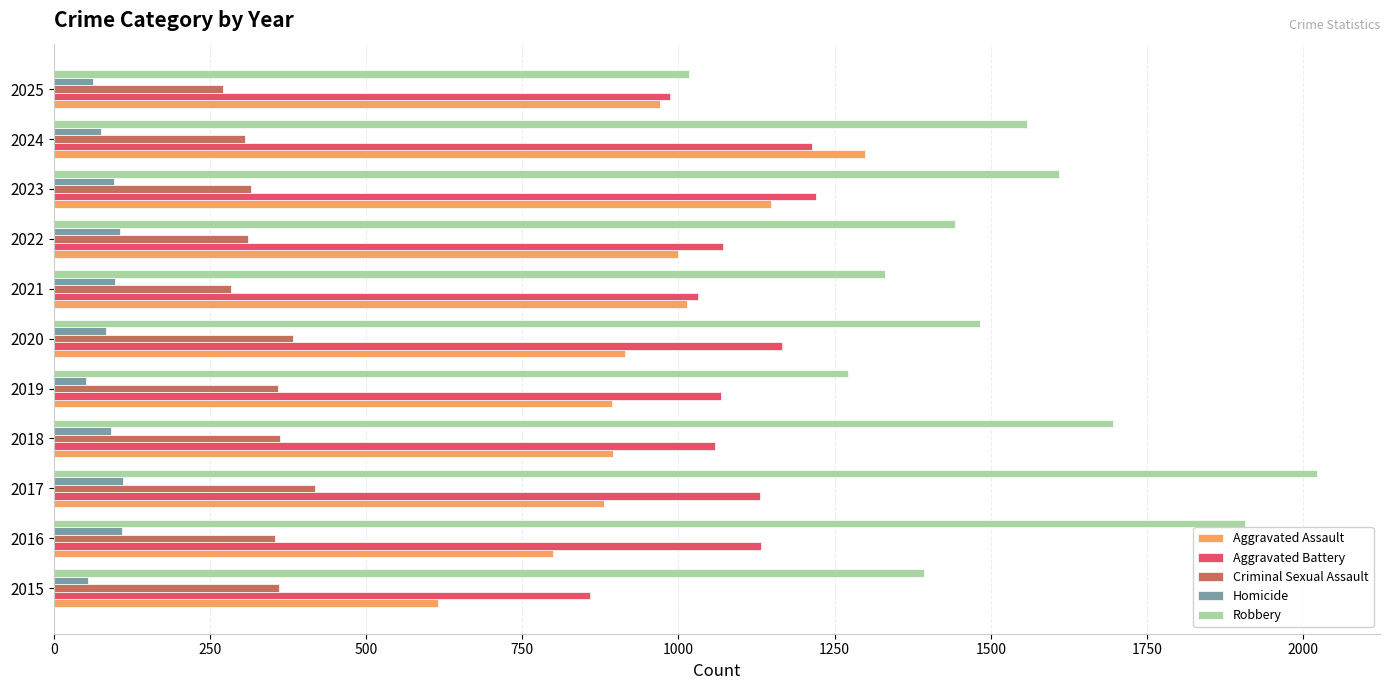

What is the average value of the Homicide series?

85